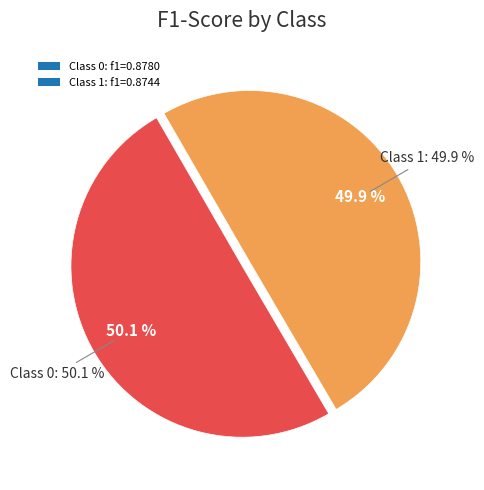

The 1 slice represents 50% of the pie. True or false?

True